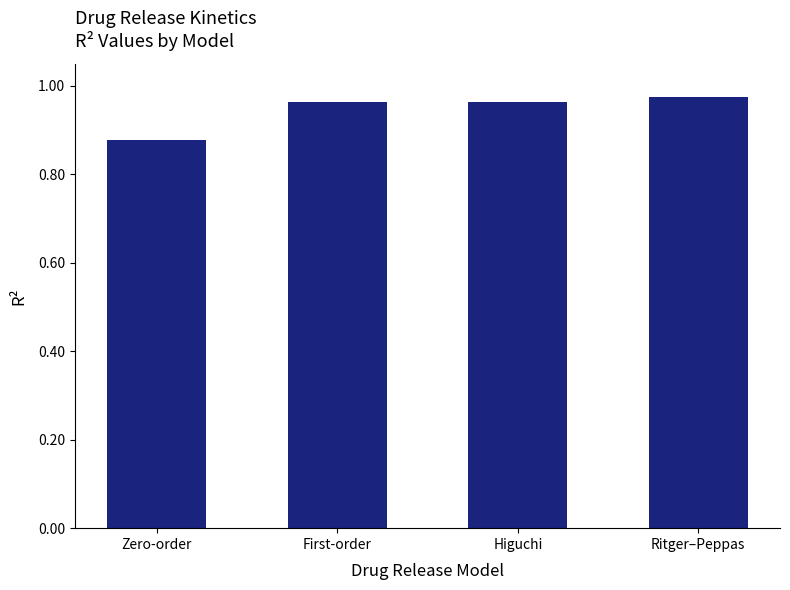

Does the chart contain any negative values?

No